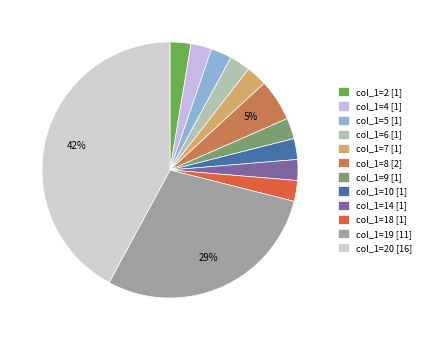

Count the number of slices in the pie.

12